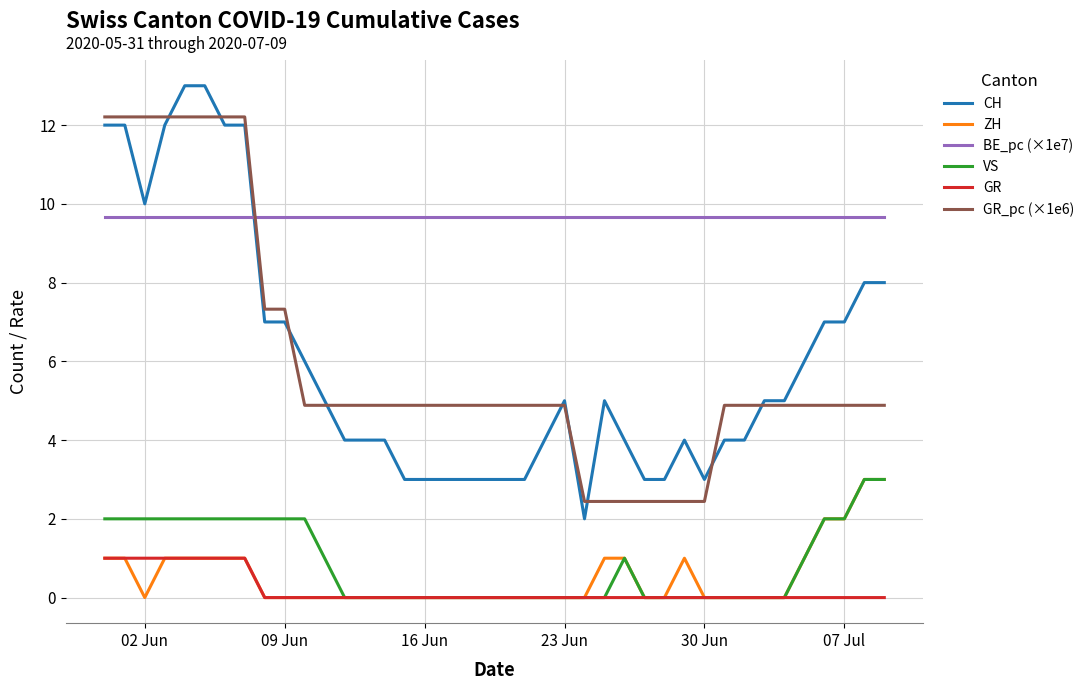

What is the maximum value for ZH?

3.0